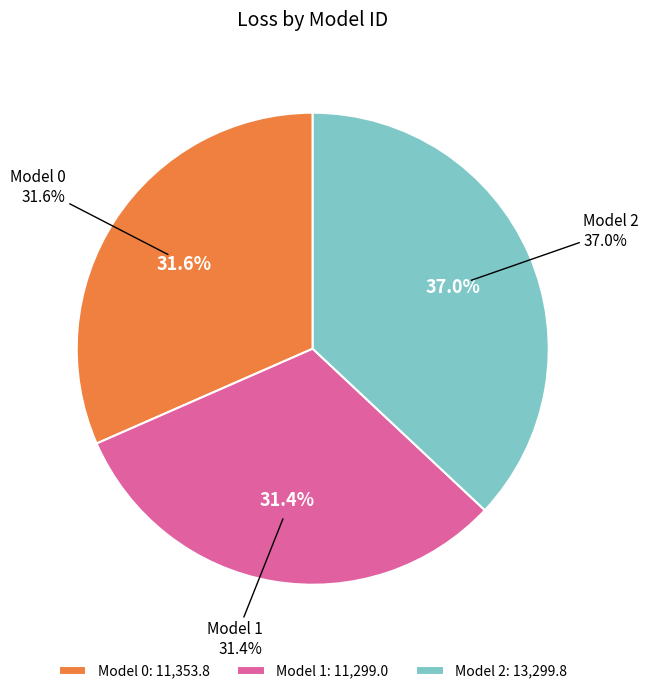

Rank the categories by value from lowest to highest.

Model 1, Model 0, Model 2